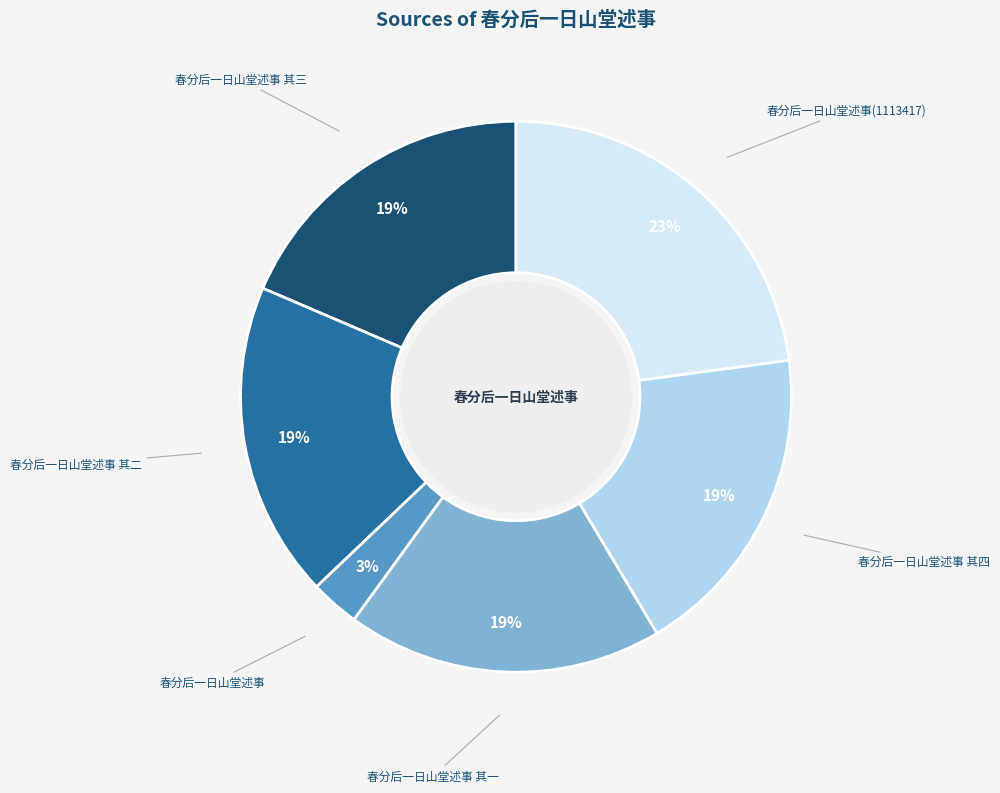

To the nearest percent, what is the difference between the largest and smallest slice percentages?

20%